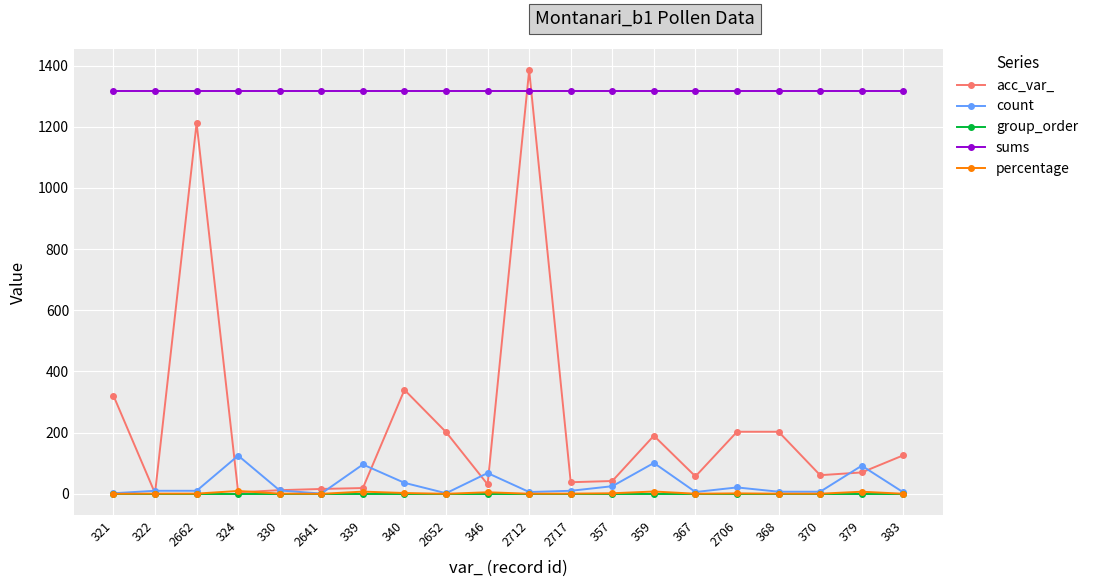

True or false: group_order and sums cross at least once.

False